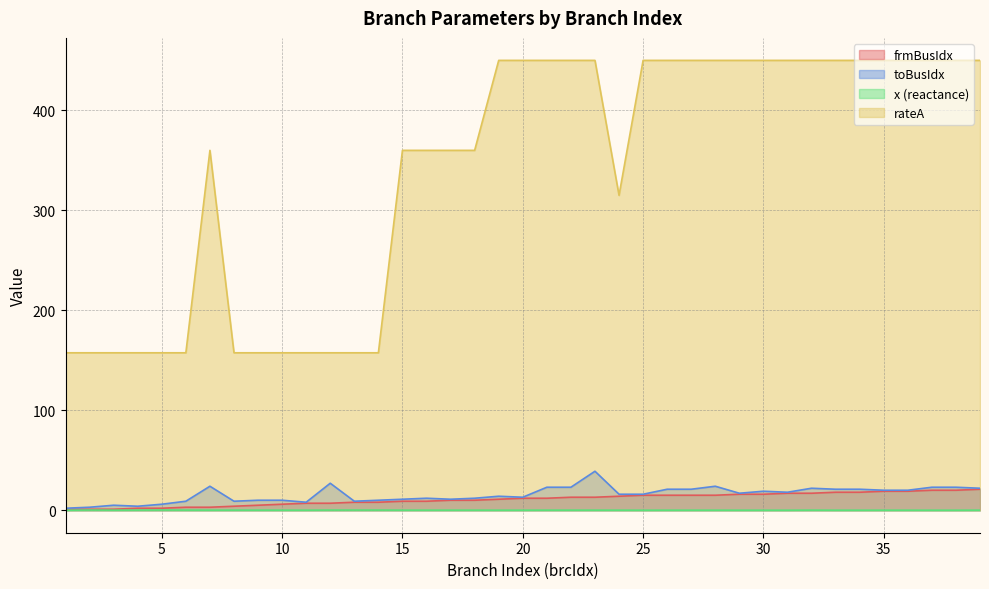

Which series has the largest total across all categories?

rateA